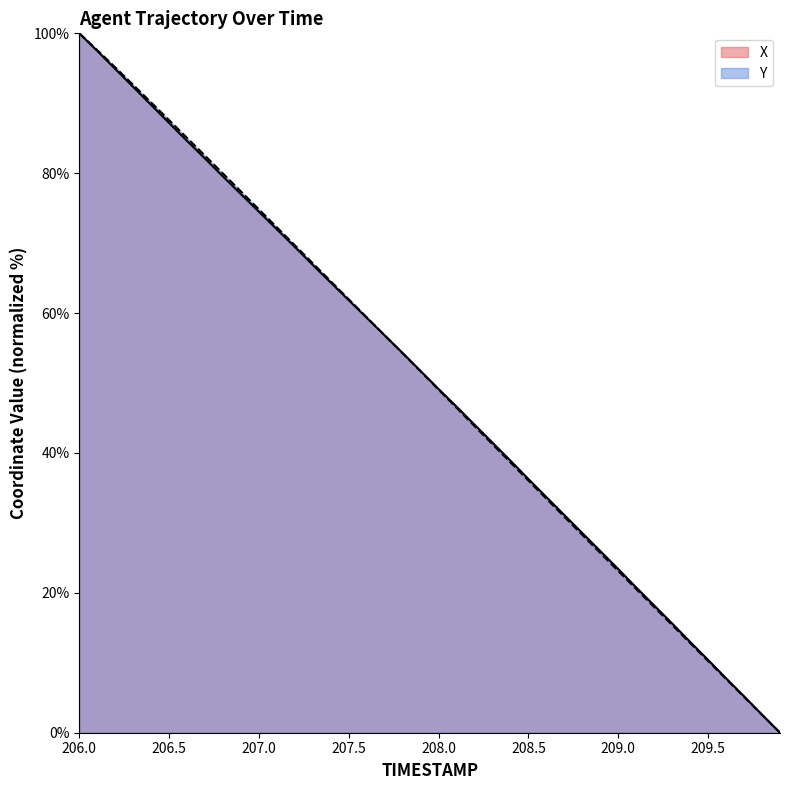

Which category has the lowest value in the Y series?

209.9